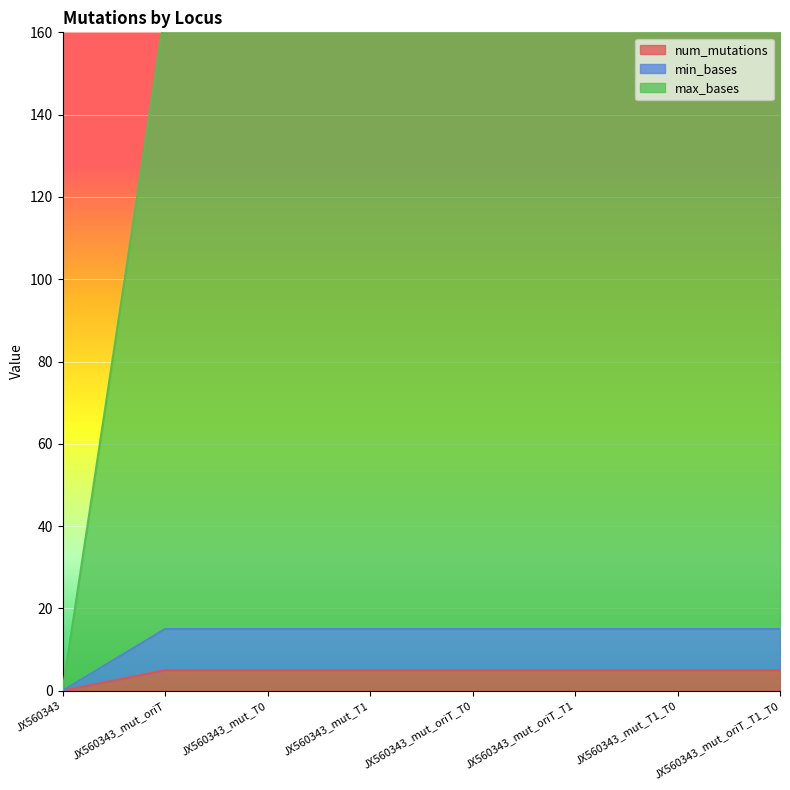

Is it true that min_bases equals 15 at JX560343_mut_oriT_T1_T0?

True